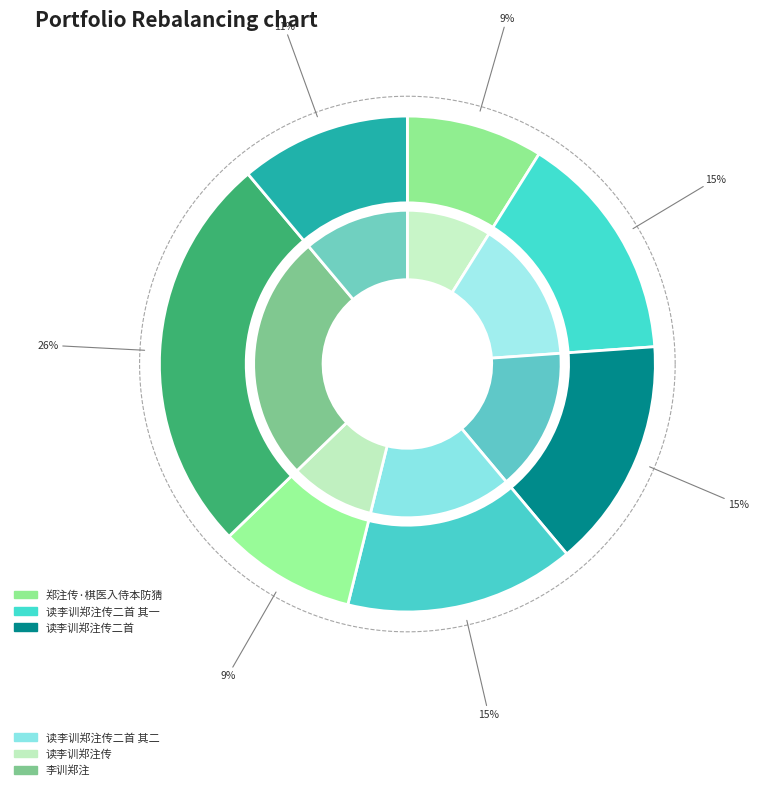

What percentage is the 李训郑注·夜来甘露降金吾 slice, to the nearest percent?

11%